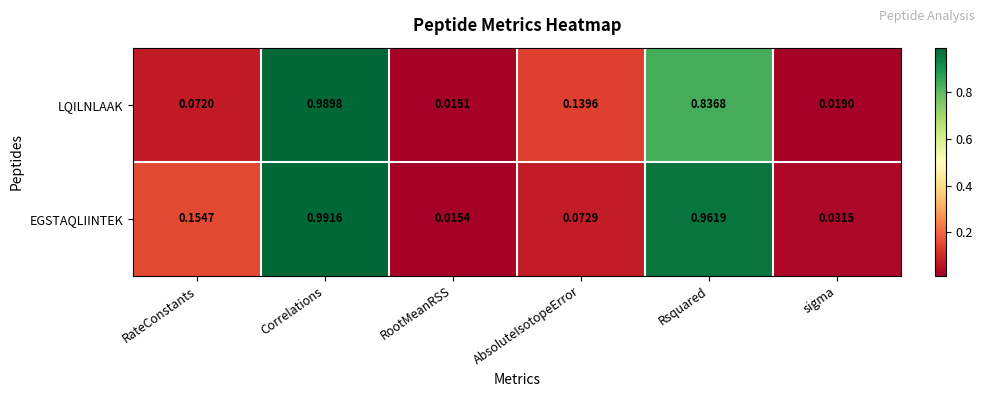

At which category is the sum across all series the highest?

Correlations